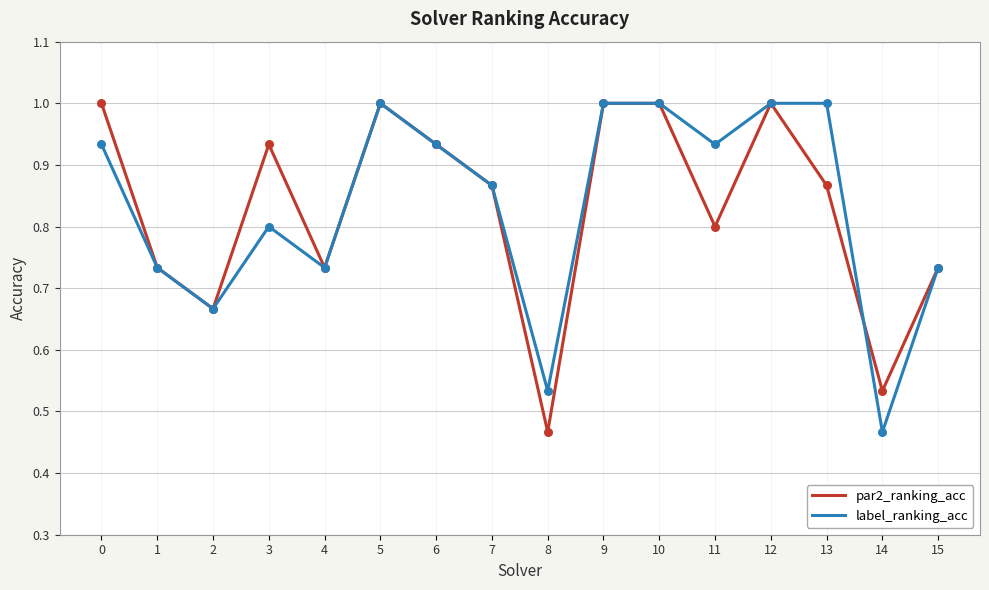

At how many categories does at least one series exceed 0?

16